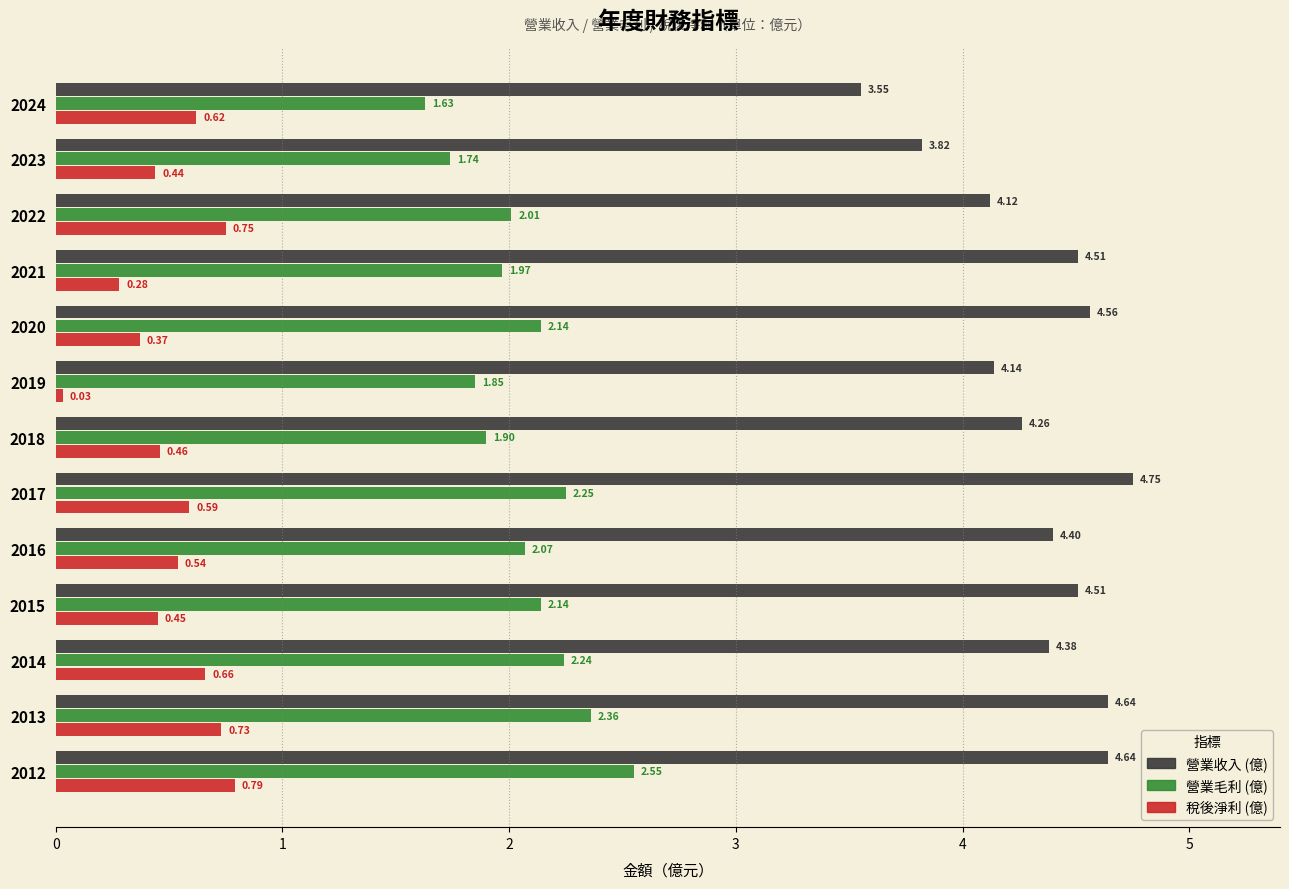

How many values in the 營業毛利 (億) series exceed 2?

8